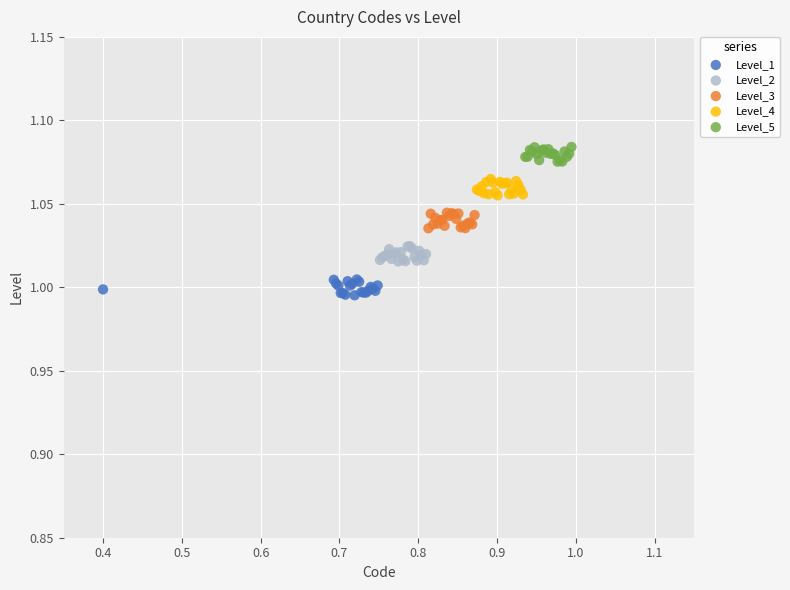

Which series contains the highest Y value?

Level_5